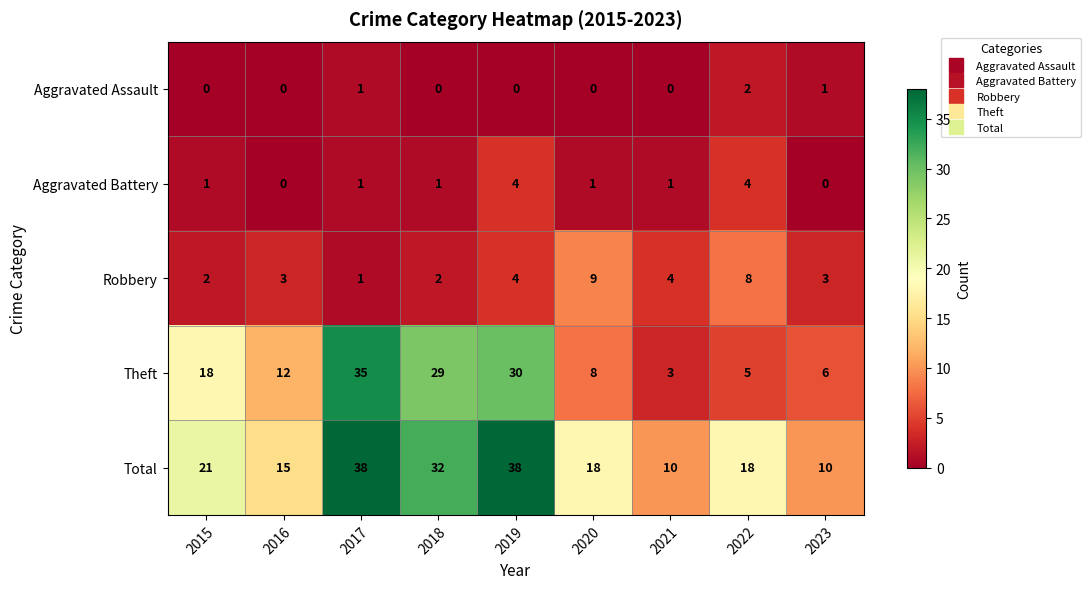

List the series in order of their peak value, highest first.

Total, Theft, Robbery, Aggravated Battery, Aggravated Assault